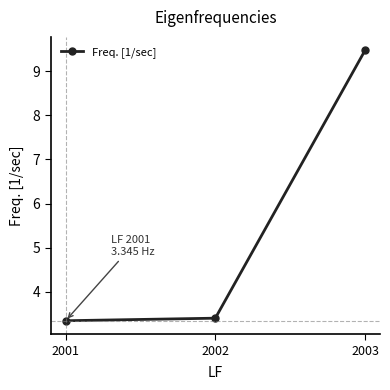

Does the chart display data point markers on the line(s)?

Yes